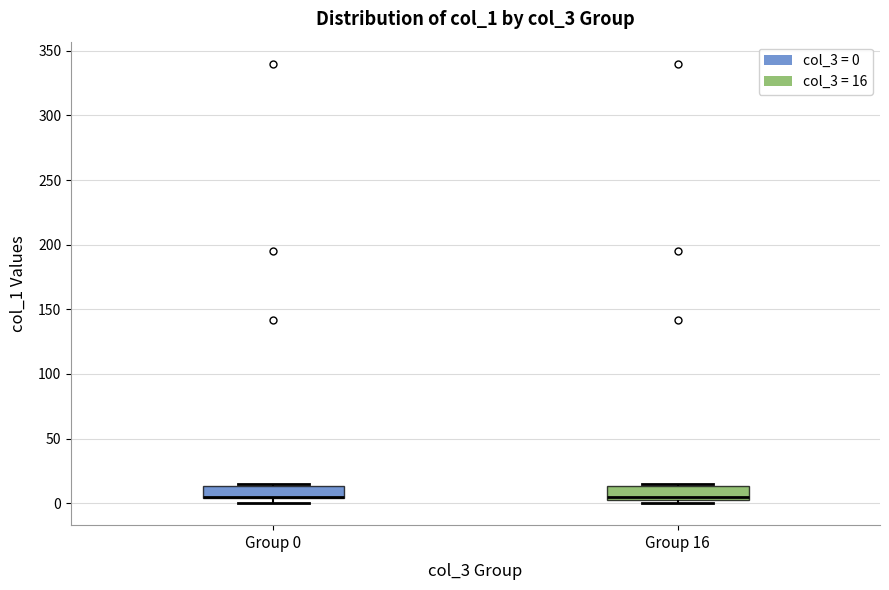

Reading left to right, transcribe this box plot: for each box, give where its median line is, the range the box spans, and where its two whiskers end, as read against the y-axis. The values are not printed on the chart, so give them approximately, as read against the axis.

Group 0: median 5 (drawn on the box's lower edge), box 5 to 15, whiskers 0 to 15
Group 16: median 5, box 0 to 15, whiskers 0 (just below the box's lower edge) to 15